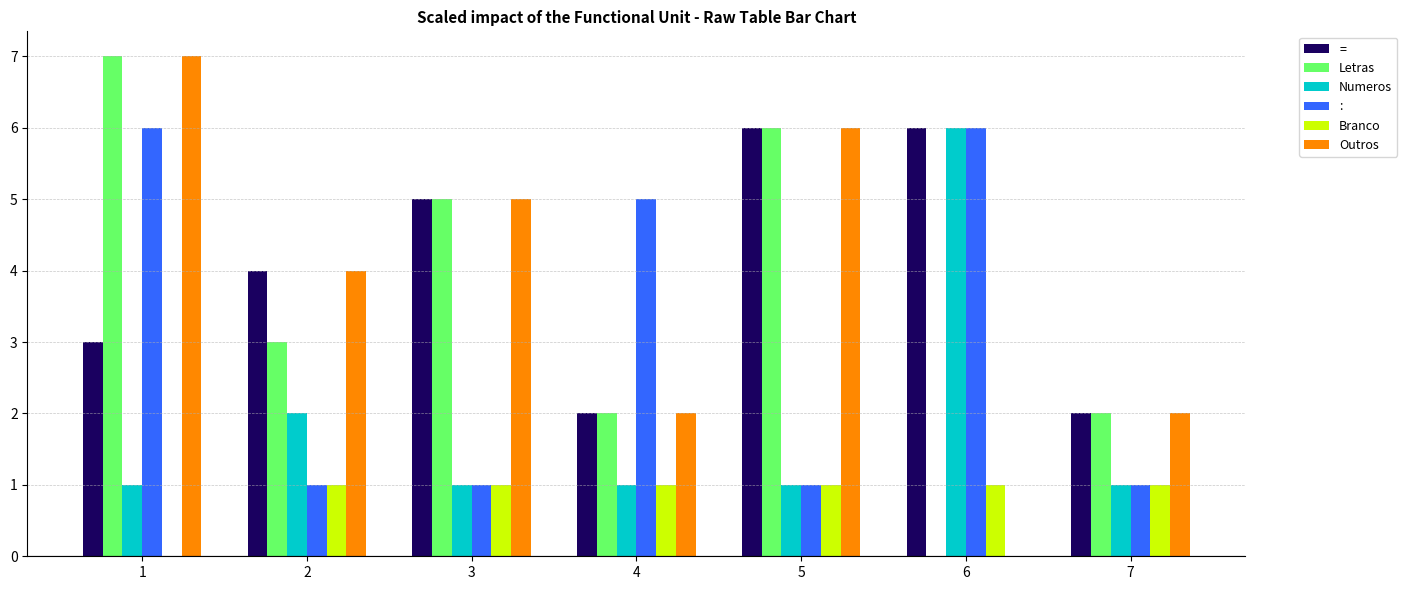

Read the Branco value at 4.

1